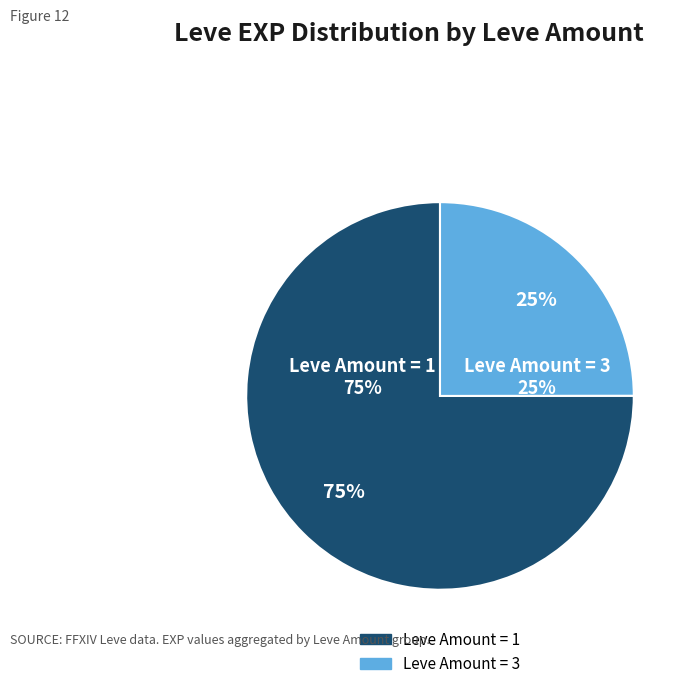

Does 3 account for over 50% of the chart?

No